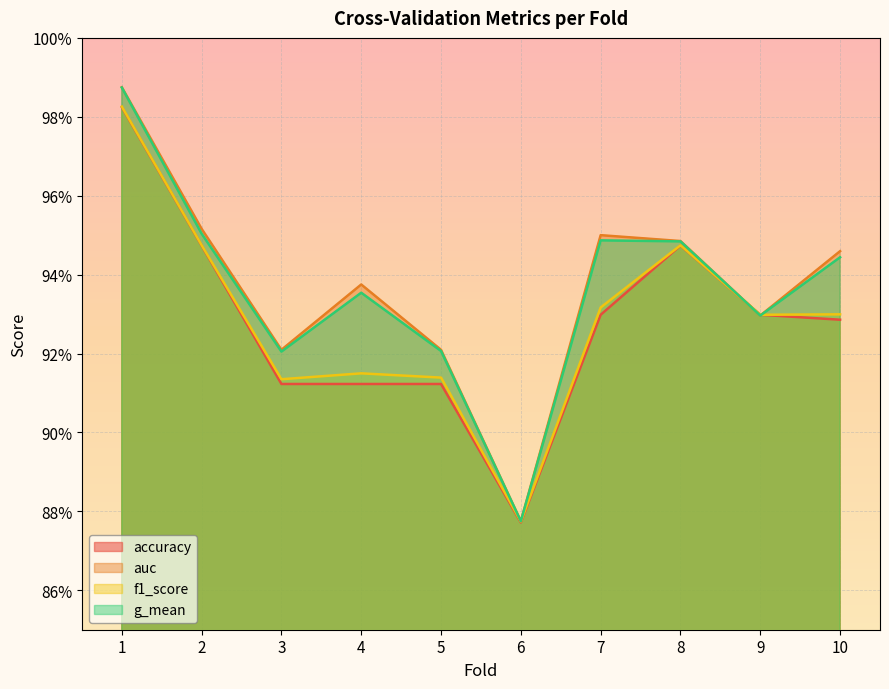

What is the sum of the f1_score values at 3 and 4?

1.8